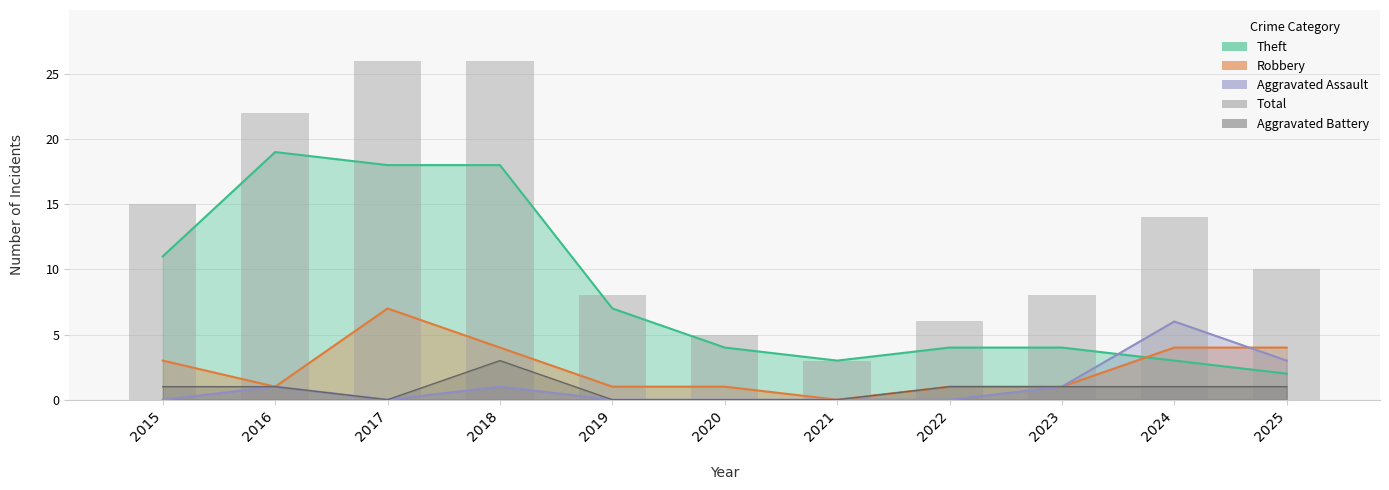

True or false: the data shows 8 at 2023.

True